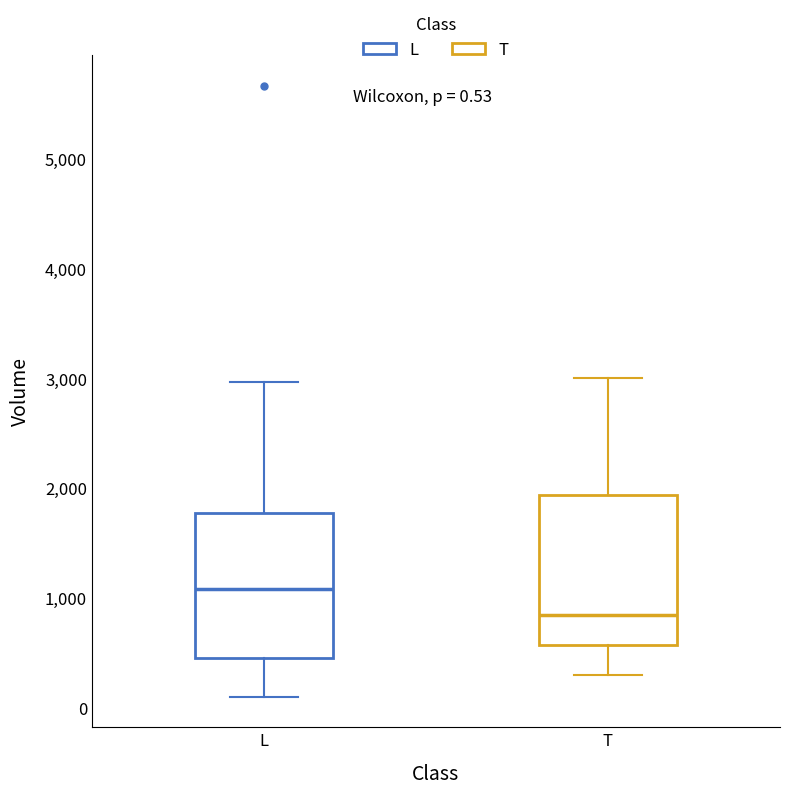

Which box's median line is the lowest?

T